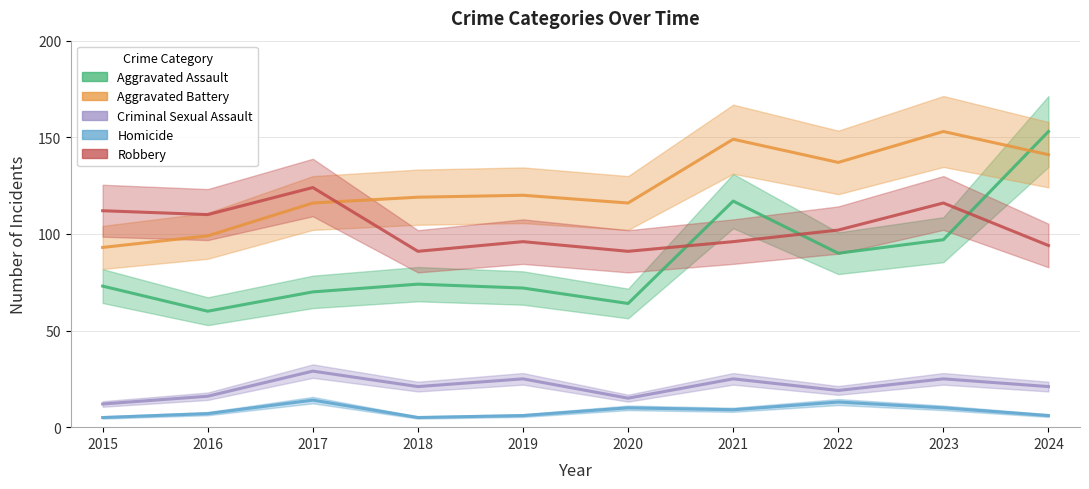

How many categories are shown in the chart?

10